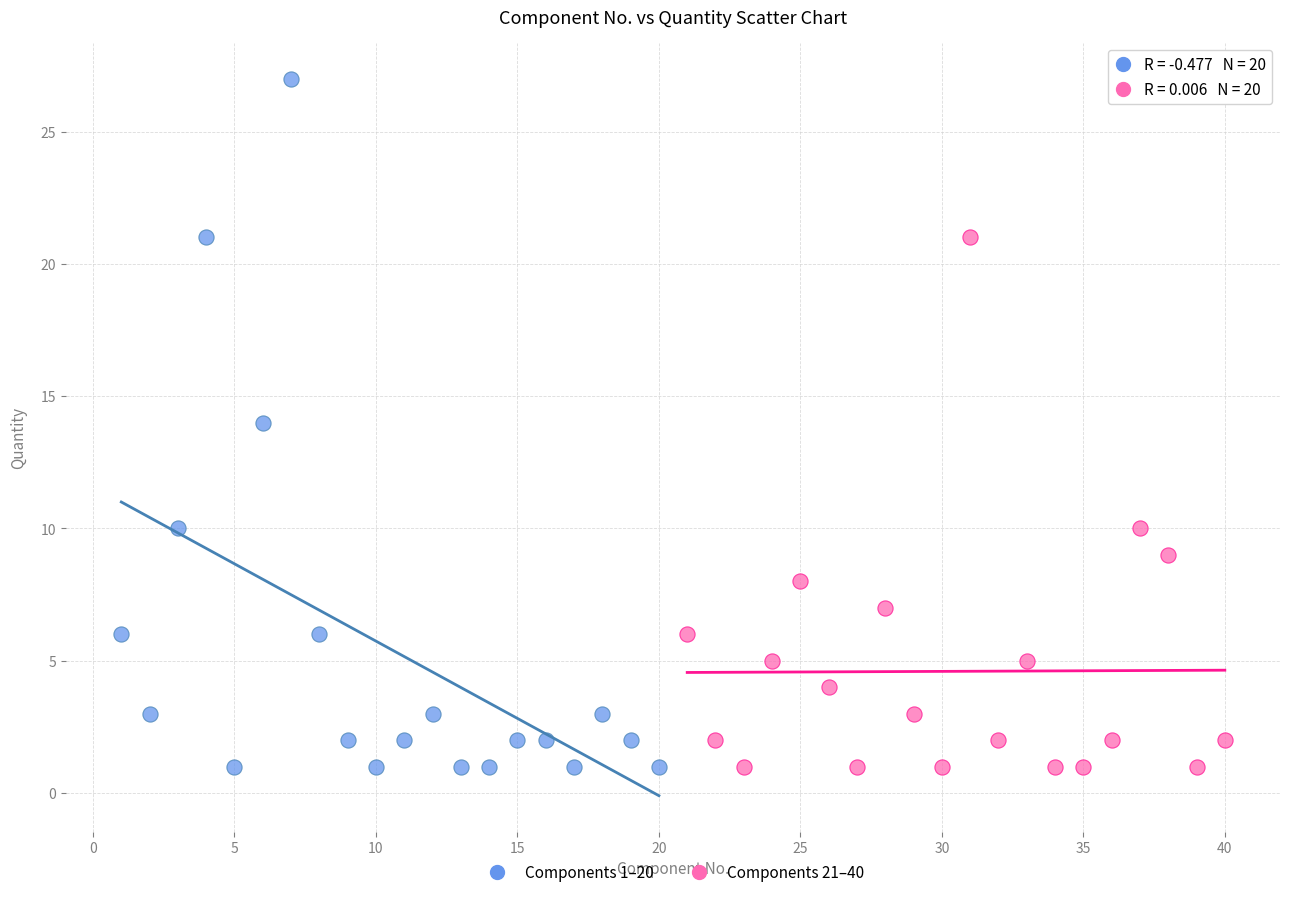

Which series has the widest spread of Y values?

Components 1–20